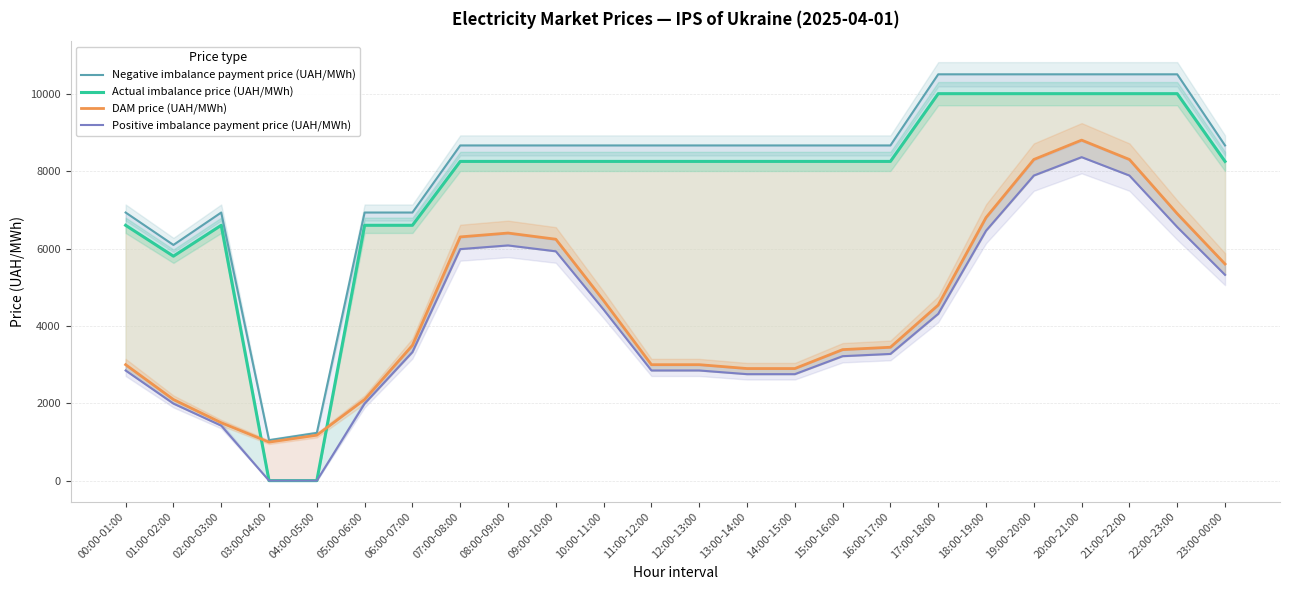

Reading right to left, extract all data points from this chart.

Negative imbalance payment price (UAH/MWh): 23:00-00:00=8662.5	22:00-23:00=10500.0	21:00-22:00=10500.0	20:00-21:00=10500.0	19:00-20:00=10500.0	18:00-19:00=10500.0	17:00-18:00=10500.0	16:00-17:00=8662.5	15:00-16:00=8662.5	14:00-15:00=8662.5	13:00-14:00=8662.5	12:00-13:00=8662.5	11:00-12:00=8662.5	10:00-11:00=8662.5	09:00-10:00=8662.5	08:00-09:00=8662.5	07:00-08:00=8662.4	06:00-07:00=6929.9	05:00-06:00=6930.0	04:00-05:00=1238.0	03:00-04:00=1050.0	02:00-03:00=6930.0	01:00-02:00=6092.6	00:00-01:00=6929.9
Actual imbalance price (UAH/MWh): 23:00-00:00=8250.0	22:00-23:00=10000.0	21:00-22:00=10000.0	20:00-21:00=10000.0	19:00-20:00=10000.0	18:00-19:00=10000.0	17:00-18:00=10000.0	16:00-17:00=8250.0	15:00-16:00=8250.0	14:00-15:00=8250.0	13:00-14:00=8250.0	12:00-13:00=8250.0	11:00-12:00=8250.0	10:00-11:00=8250.0	09:00-10:00=8250.0	08:00-09:00=8250.0	07:00-08:00=8249.9	06:00-07:00=6599.9	05:00-06:00=6600.0	04:00-05:00=4.8	03:00-04:00=4.8	02:00-03:00=6600.0	01:00-02:00=5802.5	00:00-01:00=6599.9
DAM price (UAH/MWh): 23:00-00:00=5600.0	22:00-23:00=6900.0	21:00-22:00=8300.0	20:00-21:00=8800.0	19:00-20:00=8300.0	18:00-19:00=6800.0	17:00-18:00=4540.0	16:00-17:00=3450.0	15:00-16:00=3389.0	14:00-15:00=2900.0	13:00-14:00=2900.0	12:00-13:00=3000.0	11:00-12:00=3000.0	10:00-11:00=4655.0	09:00-10:00=6240.0	08:00-09:00=6400.0	07:00-08:00=6300.0	06:00-07:00=3500.0	05:00-06:00=2100.0	04:00-05:00=1179.0	03:00-04:00=1000.0	02:00-03:00=1500.0	01:00-02:00=2100.0	00:00-01:00=3000.0
Positive imbalance payment price (UAH/MWh): 23:00-00:00=5320.0	22:00-23:00=6555.0	21:00-22:00=7885.0	20:00-21:00=8360.0	19:00-20:00=7885.0	18:00-19:00=6460.0	17:00-18:00=4313.0	16:00-17:00=3277.5	15:00-16:00=3219.6	14:00-15:00=2755.0	13:00-14:00=2755.0	12:00-13:00=2850.0	11:00-12:00=2850.0	10:00-11:00=4422.2	09:00-10:00=5928.0	08:00-09:00=6080.0	07:00-08:00=5985.0	06:00-07:00=3325.0	05:00-06:00=1995.0	04:00-05:00=4.6	03:00-04:00=4.6	02:00-03:00=1425.0	01:00-02:00=1995.0	00:00-01:00=2850.0